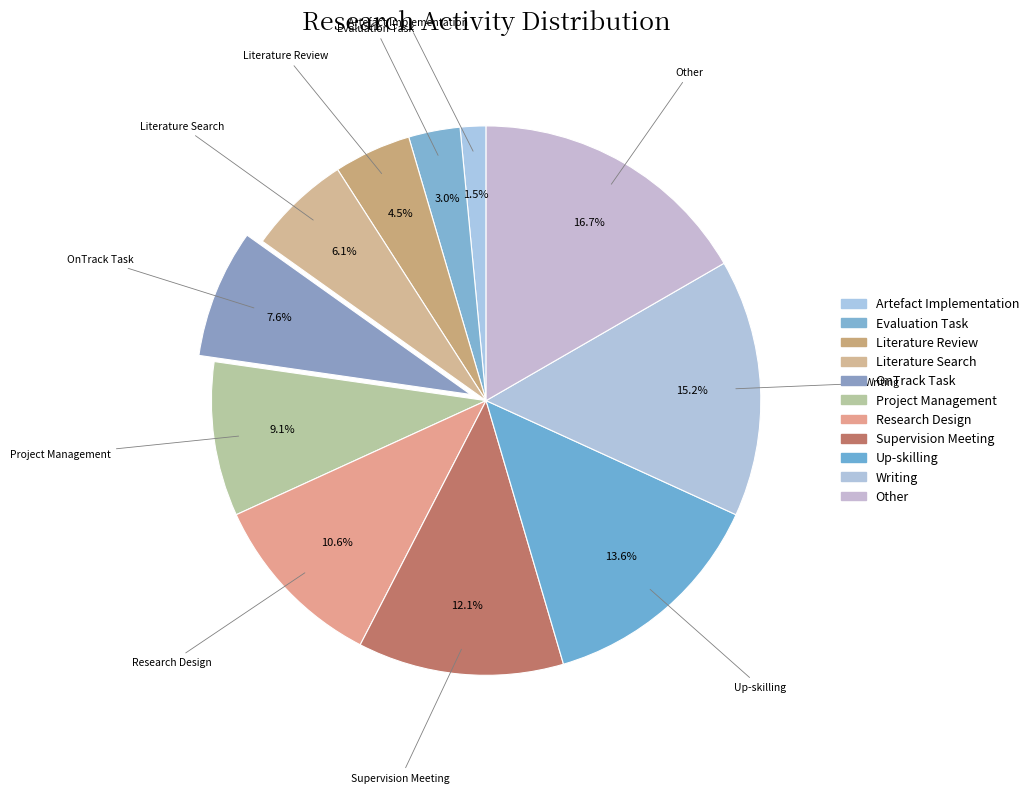

Does OnTrack Task represent more than half of the total?

No